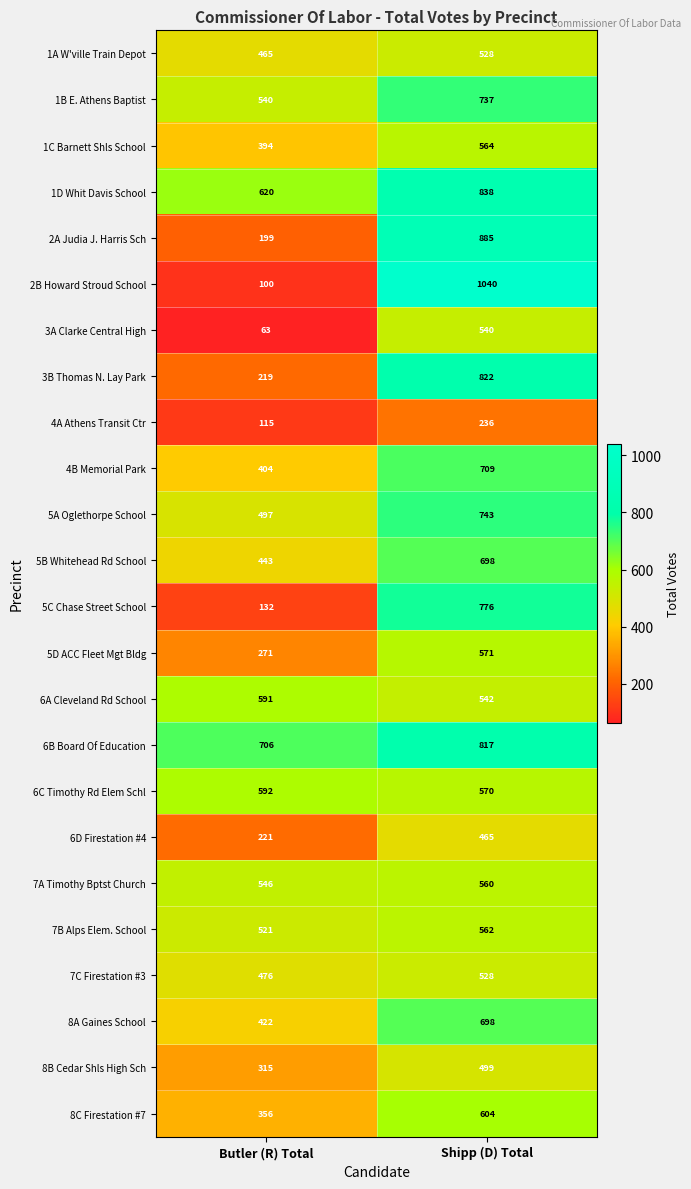

Which series changed the most between Butler (R) Total and Shipp (D) Total?

2B Howard Stroud School